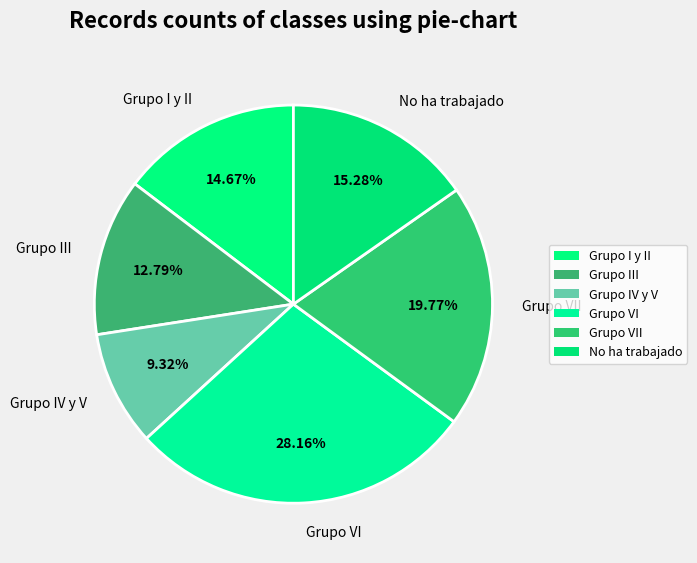

What percentage do No ha trabajado and Grupo VII together represent?

35.1%